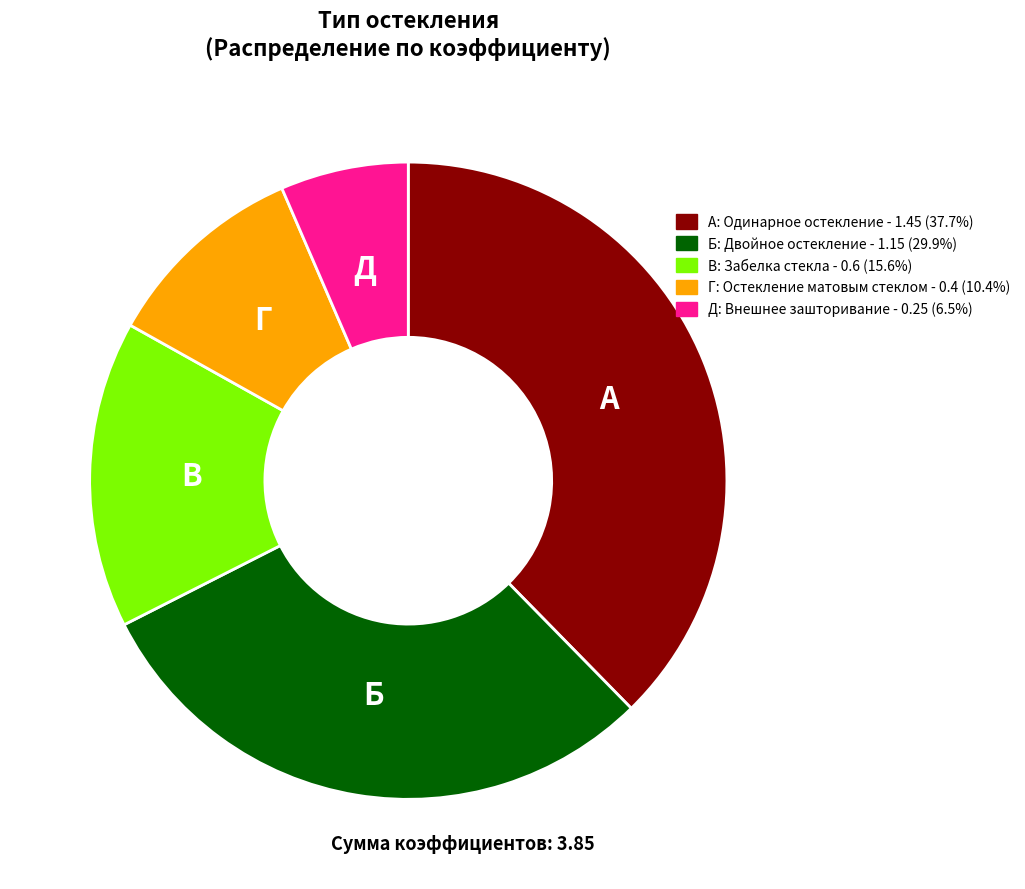

How many segments does this pie chart have?

5